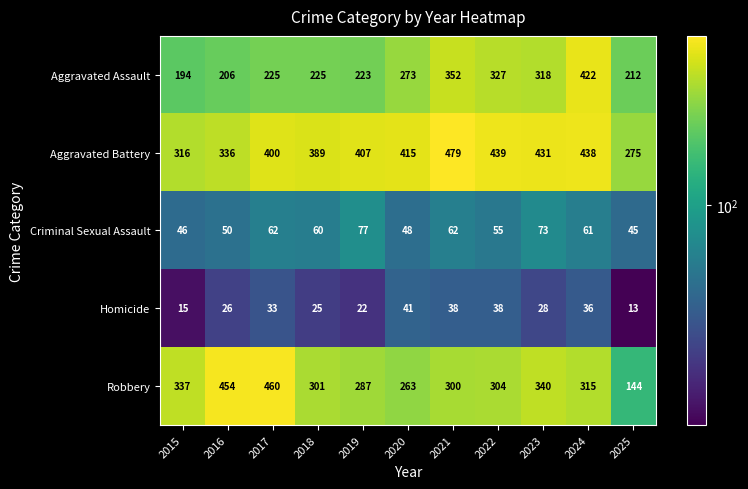

What is the difference between the highest and lowest values at 2021?

441